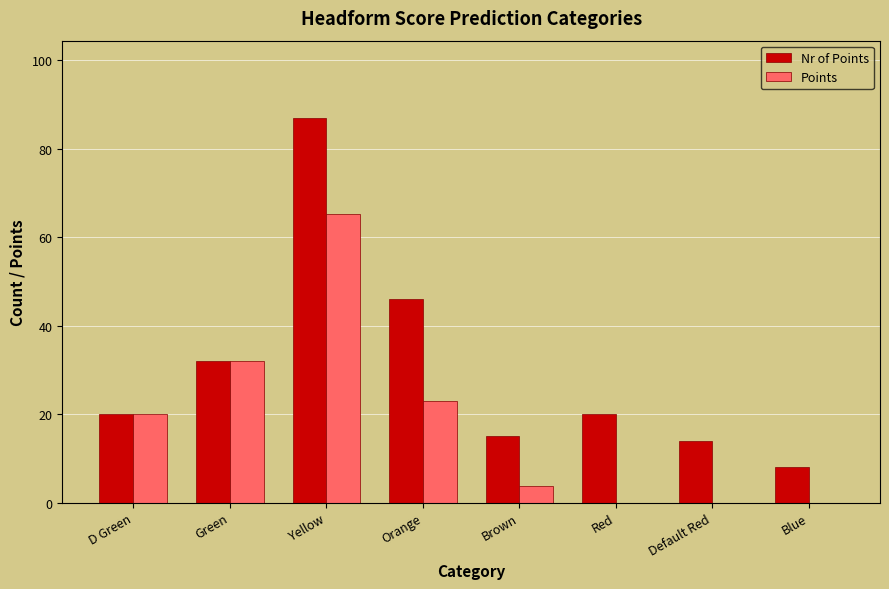

What is the greatest value displayed?

87.0